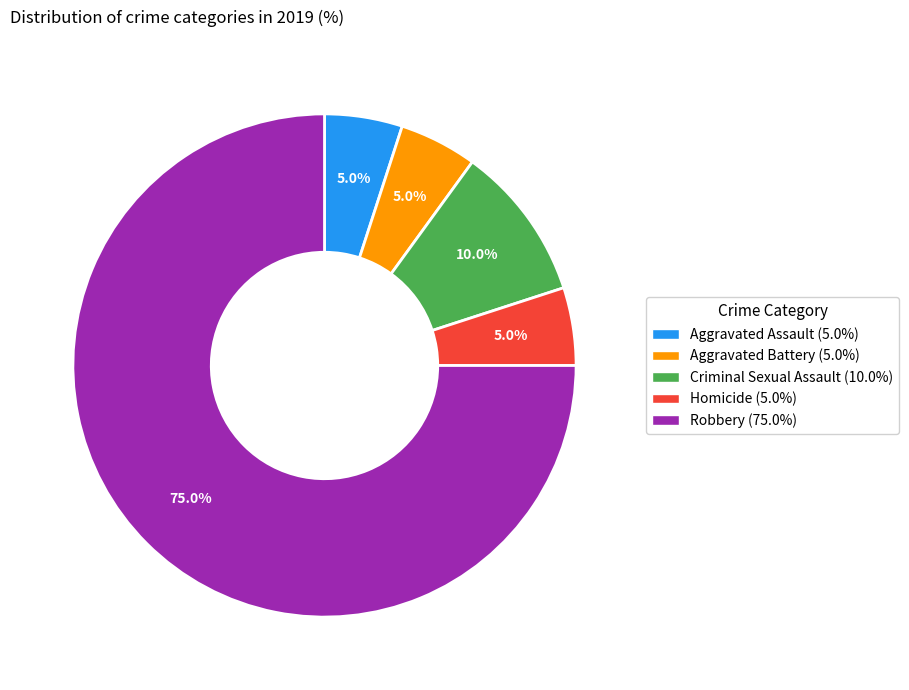

Between Criminal Sexual Assault and Aggravated Assault, which is larger?

Criminal Sexual Assault